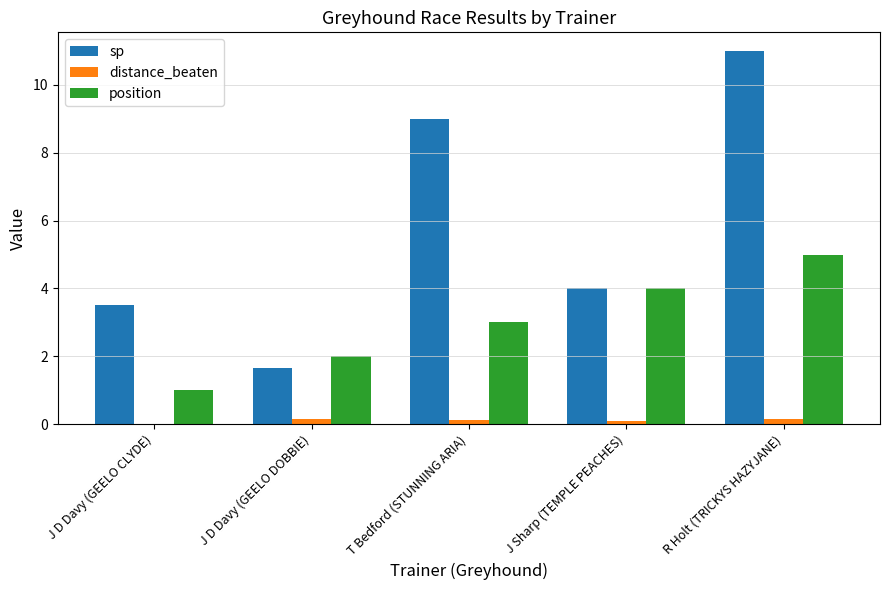

What is the highest value of the distance_beaten series?

0.1